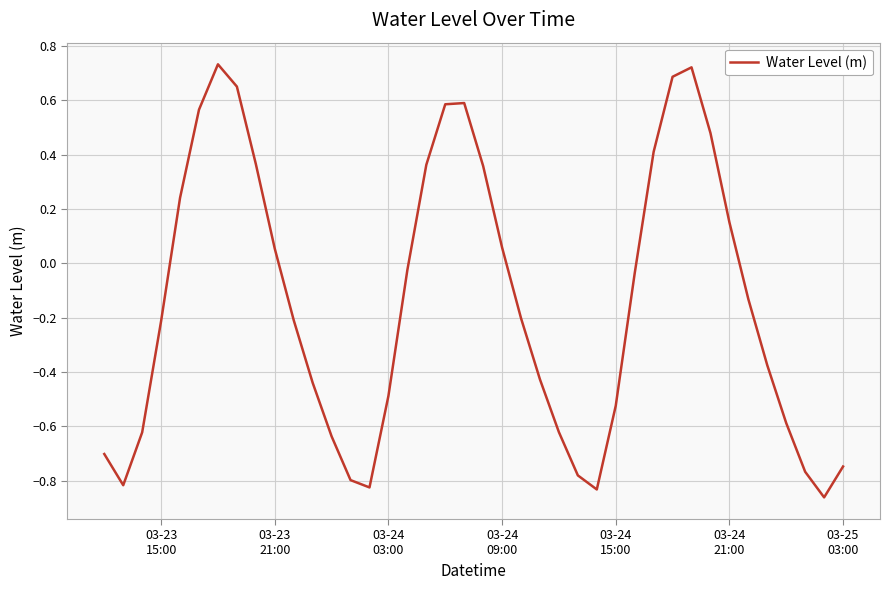

Does the chart have visible grid lines?

Yes